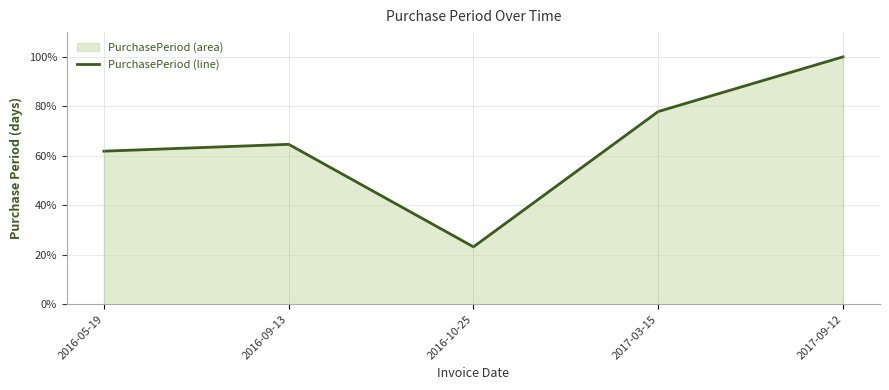

How many distinct data groups are displayed?

1